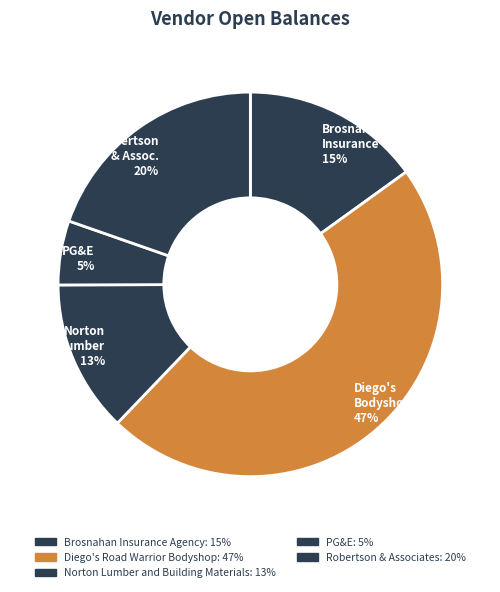

How many slices are in this pie chart?

5